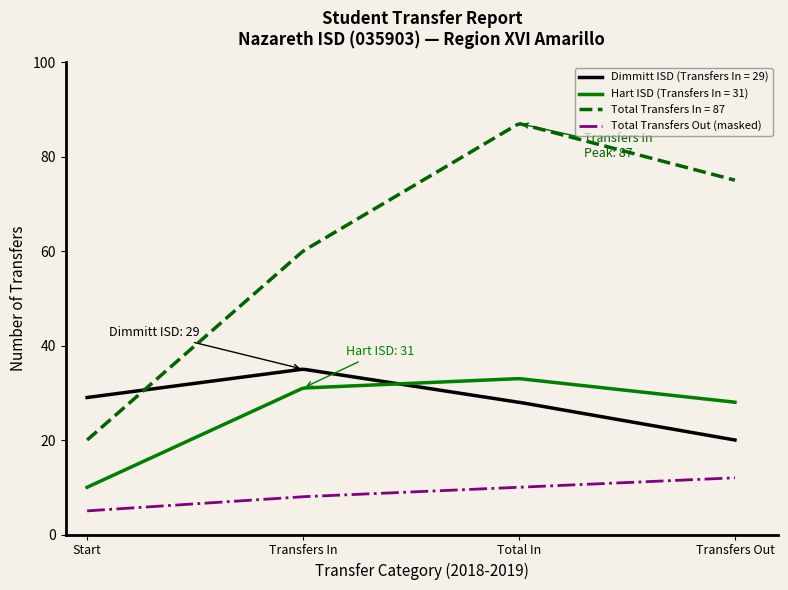

What is the greatest value displayed?

86.9